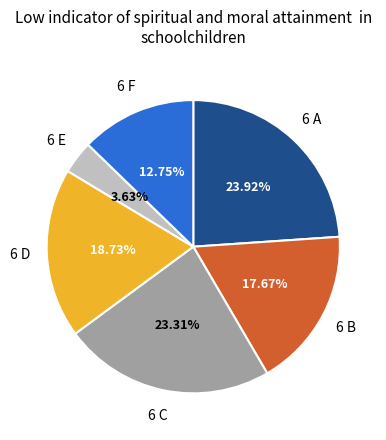

Count the number of slices in the pie.

6